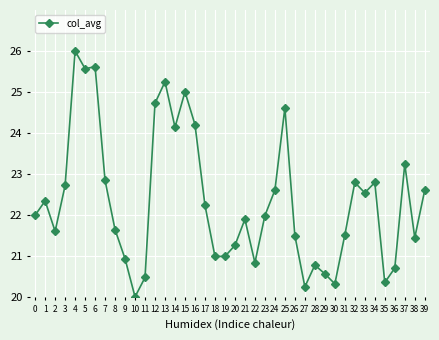

True or false: the data shows 7.1 at 21.

False